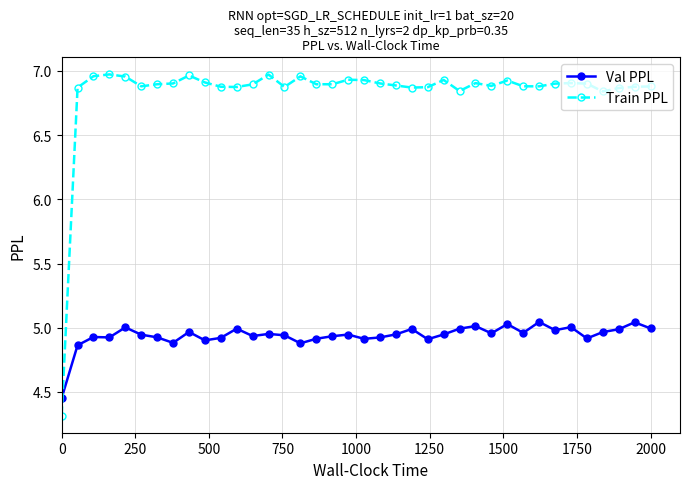

What are all the series names shown in the legend?

Val PPL, Train PPL